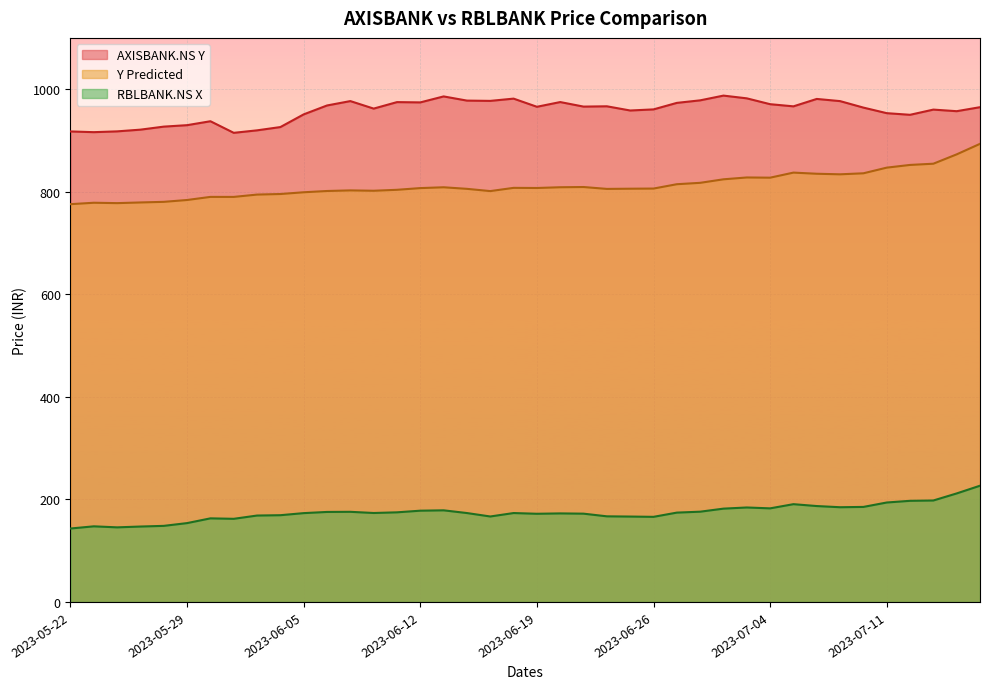

At which category is the sum across all series the highest?

2023-07-17